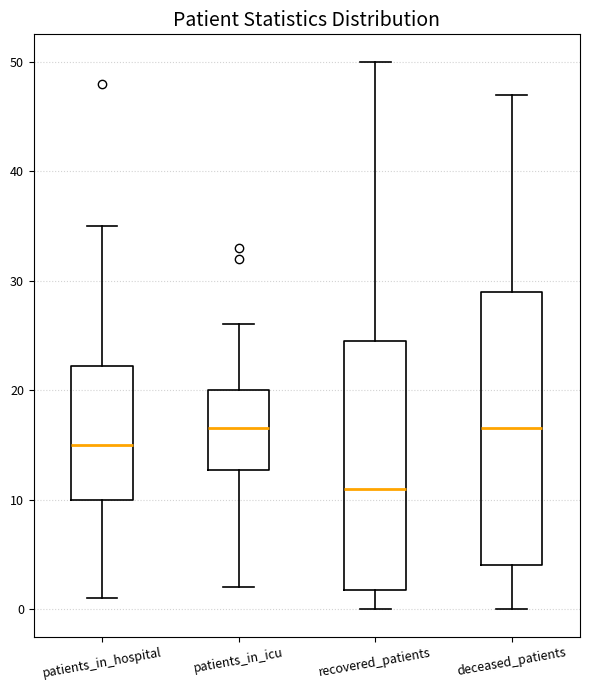

Reading left to right, read every box against the y-axis: the position of its median line, the range the box covers, and the ends of its whiskers. The values are not printed on the chart, so give them approximately, as read against the axis.

patients_in_hospital: median 15, box 10 to 22, whiskers 1 to 35
patients_in_icu: median 17, box 13 to 20, whiskers 2 to 26
recovered_patients: median 11, box 2 to 25, whiskers 0 to 50
deceased_patients: median 17, box 4 to 29, whiskers 0 to 47